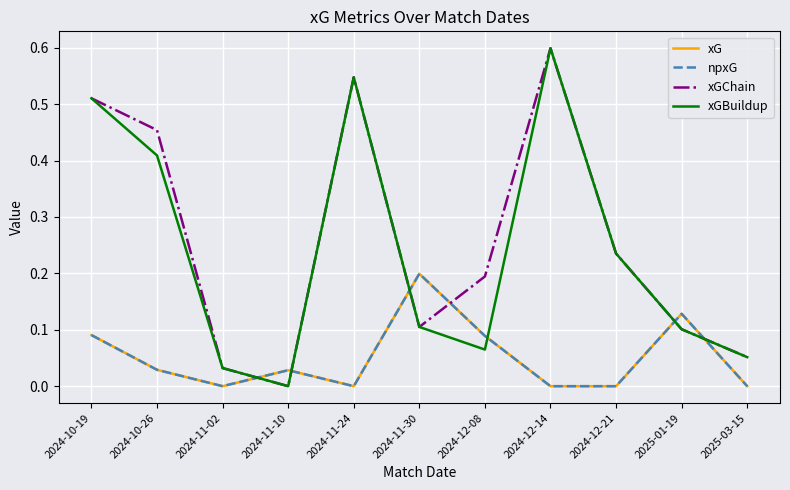

Does the chart display data point markers on the line(s)?

No